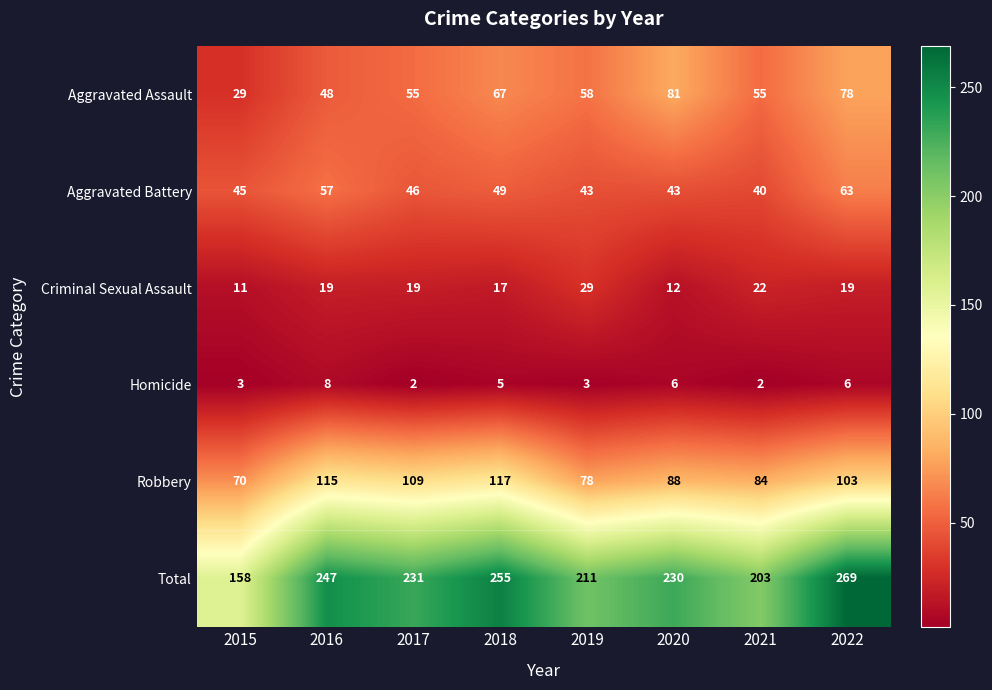

What is the spread (max minus min) of values at 2017?

229